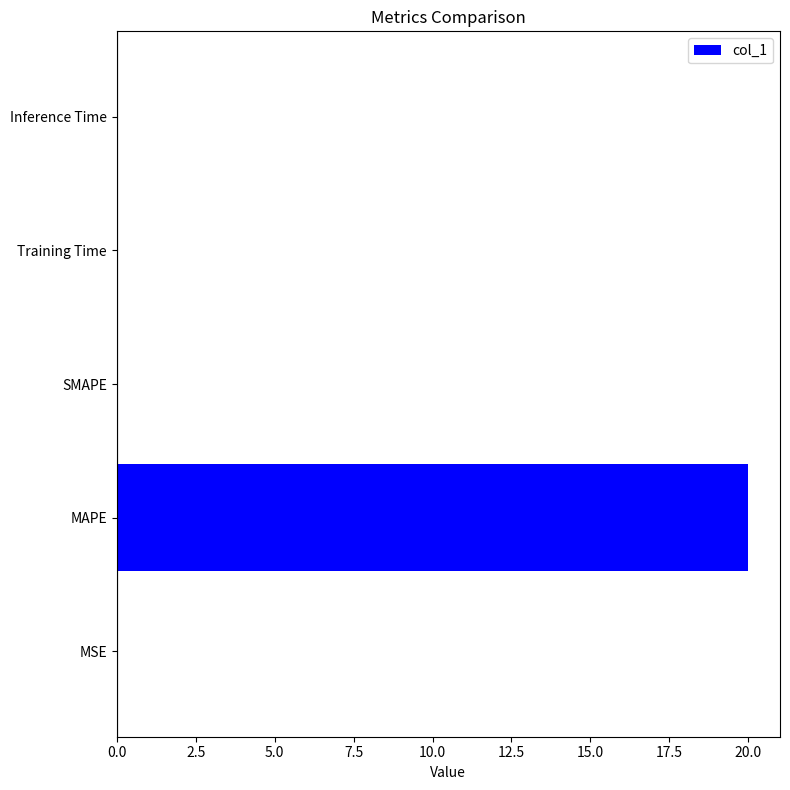

What is the approximate value at MAPE?

20.0